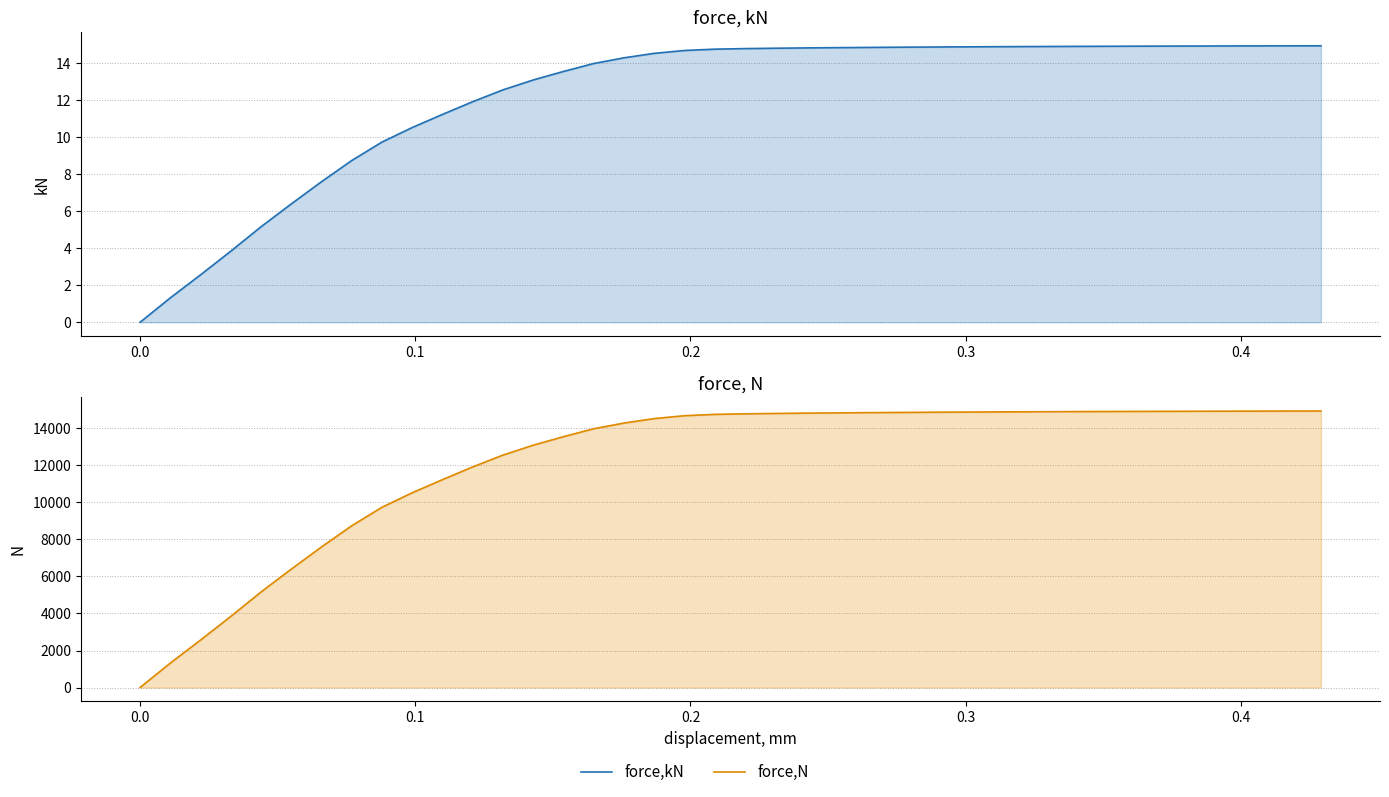

List the series in order of their peak value, highest first.

force,N, force,kN